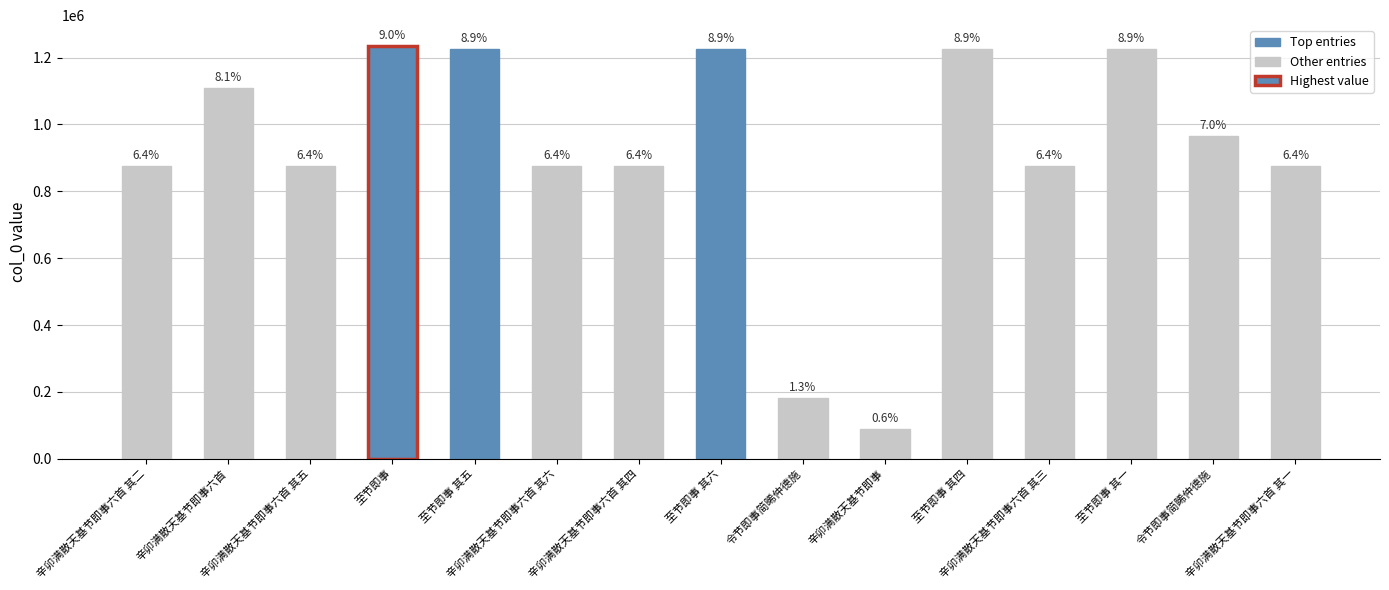

What is the approximate value at 至节即事 其四, to the nearest 100?

1226100